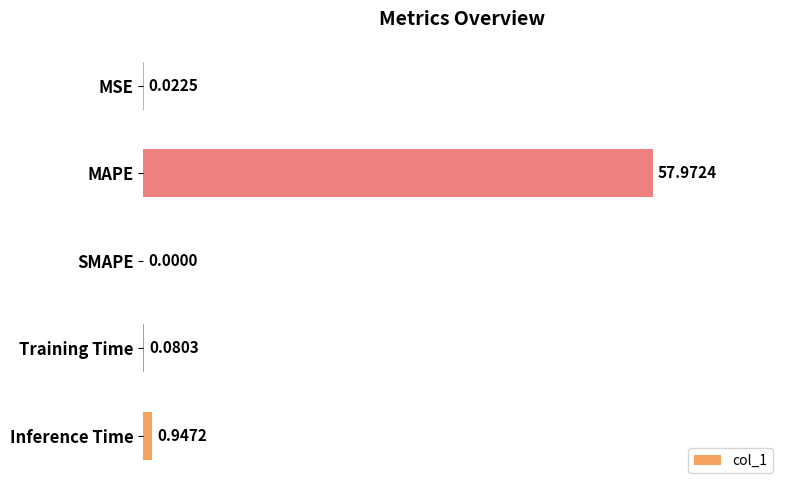

Between MAPE and SMAPE, which is larger?

MAPE